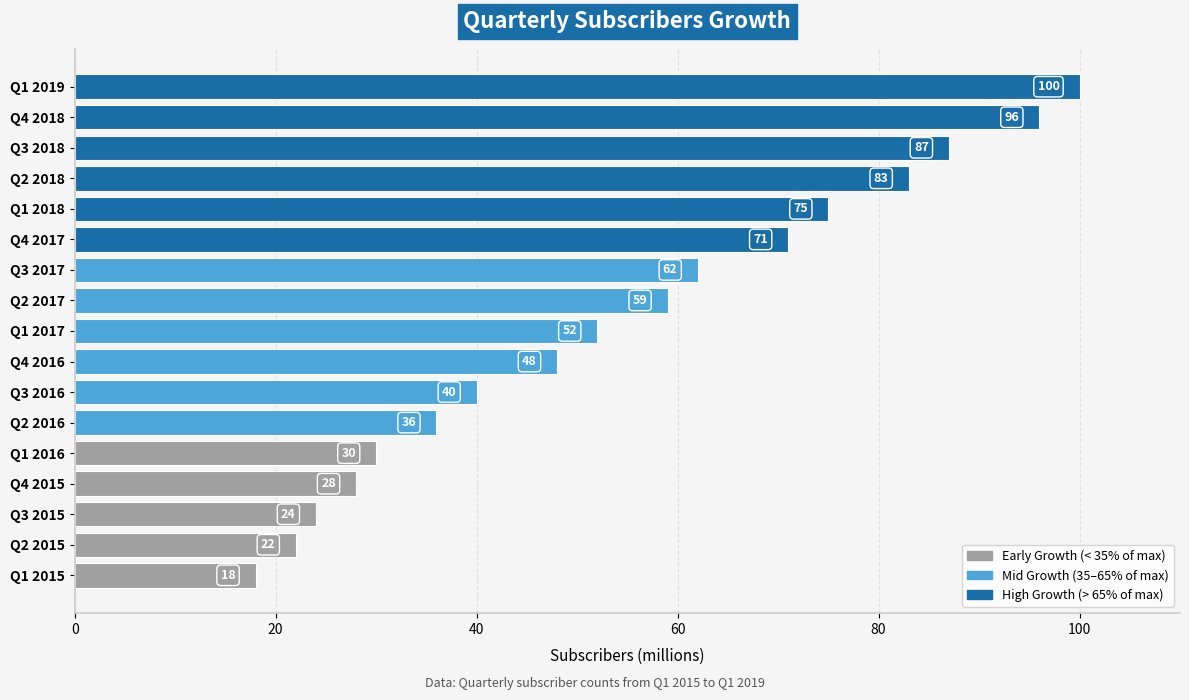

The chart shows a value of 48 at Q4 2016. True or false?

True